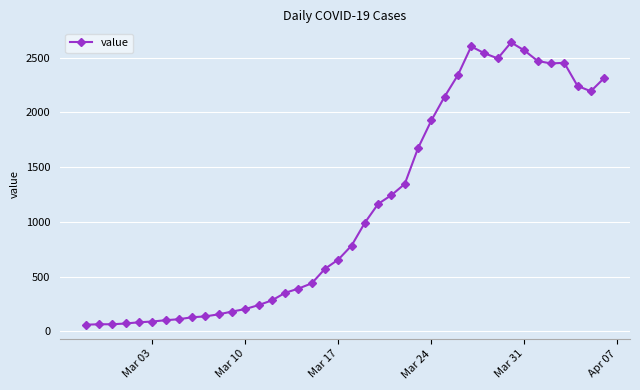

Does the chart display data point markers on the line(s)?

Yes